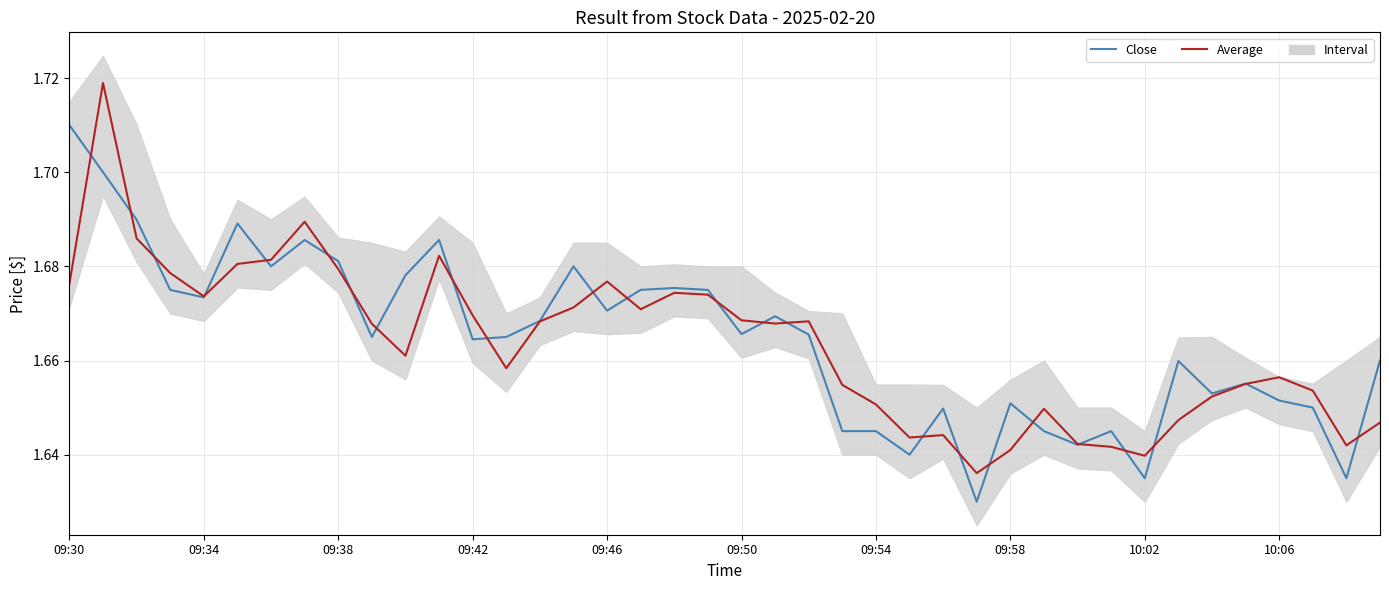

True or false: Close has a value of 1.6 at 29.

True